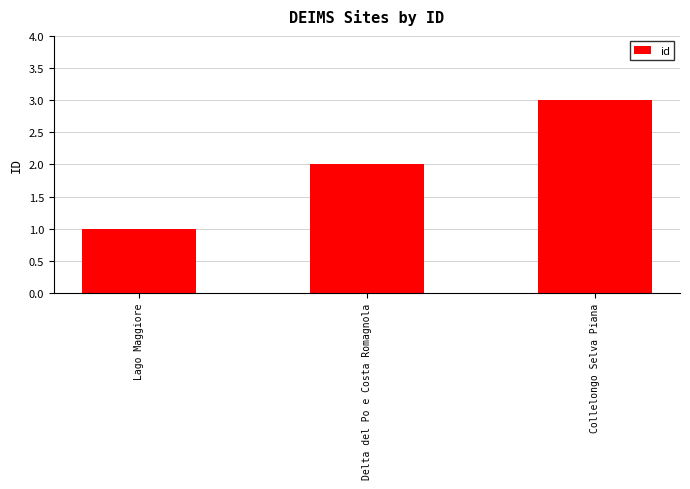

The chart shows a value of 1 at Lago Maggiore. True or false?

True